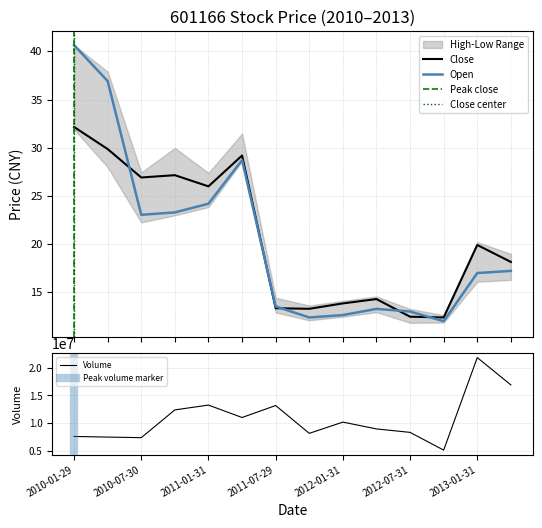

Which series changed the most between low and 9?

volume